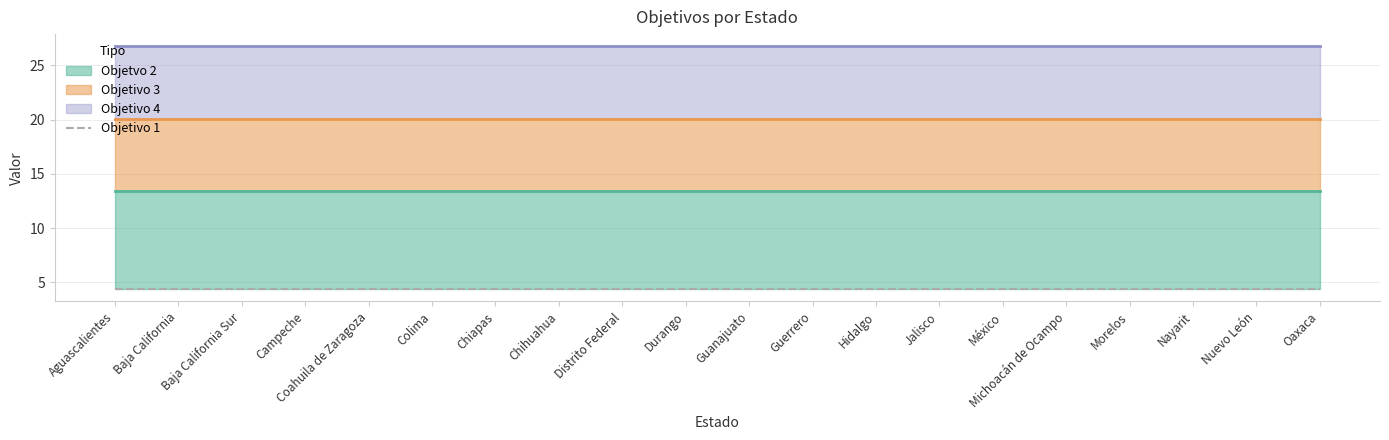

List the series in order of their overall mean, lowest first.

Objetivo 1, Objetvo 2, Objetivo 3, Objetivo 4